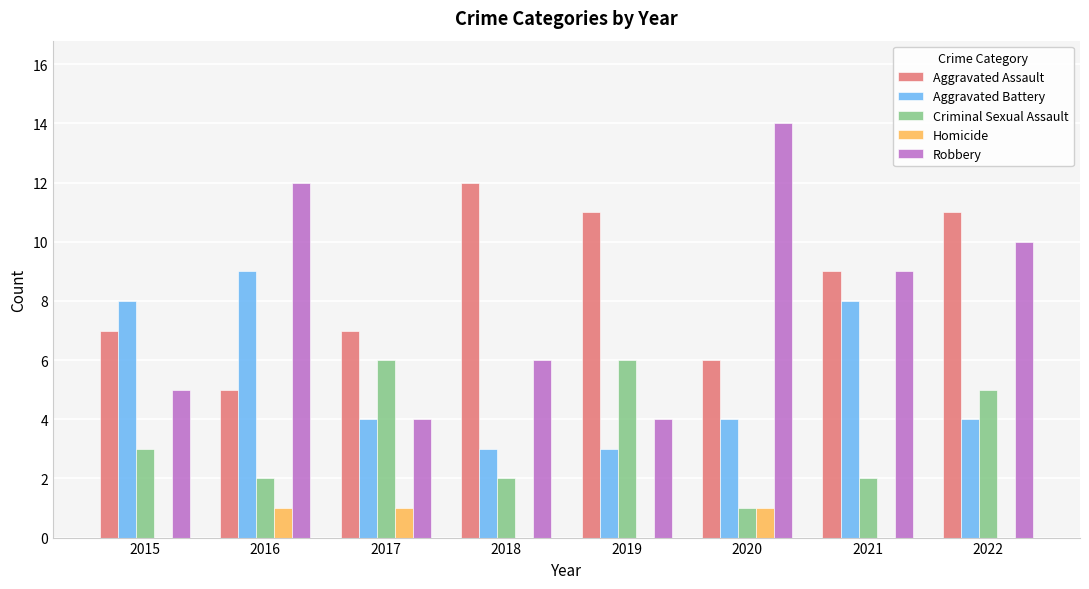

What is the sum of the Criminal Sexual Assault values at 2020 and 2019?

7